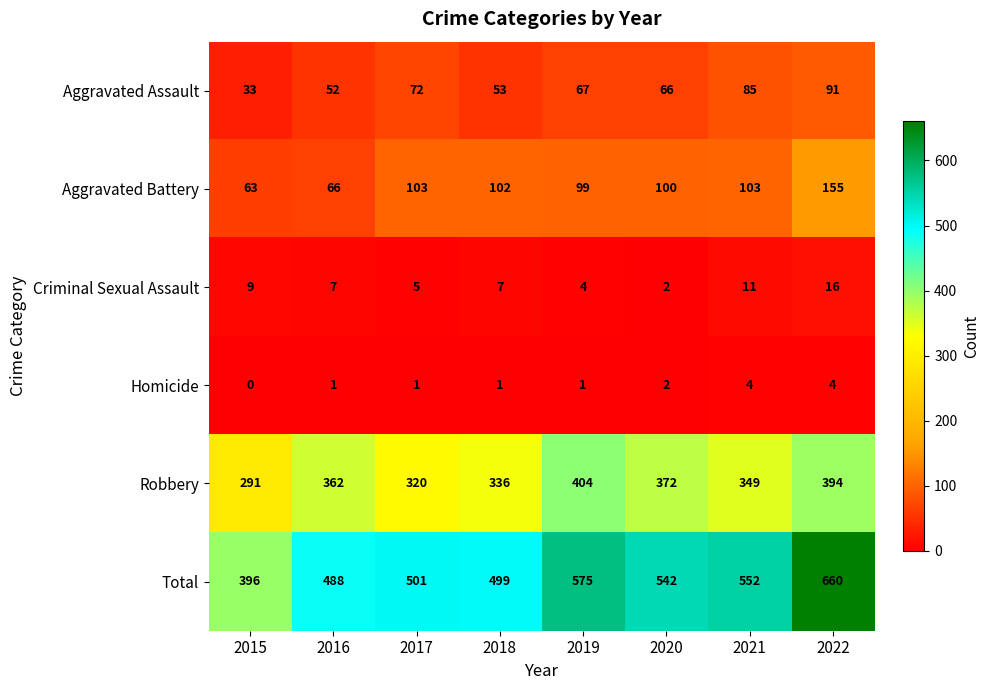

Rank the series by their maximum value, from lowest to highest.

Homicide, Criminal Sexual Assault, Aggravated Assault, Aggravated Battery, Robbery, Total